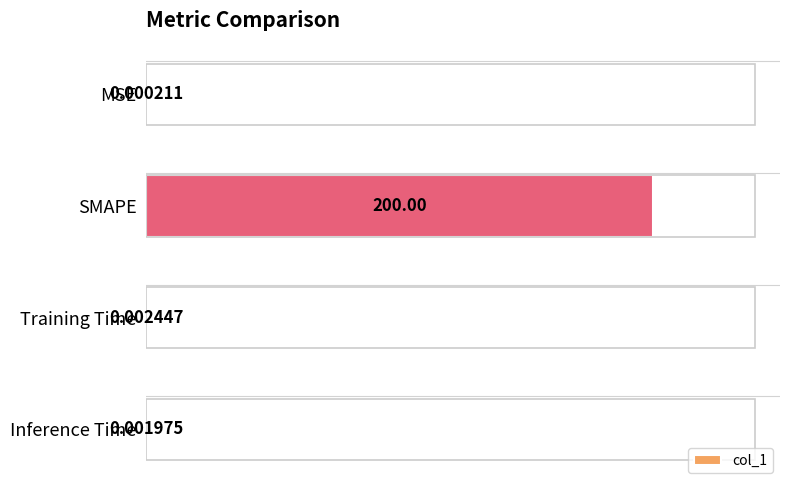

What is the average value?

50.0